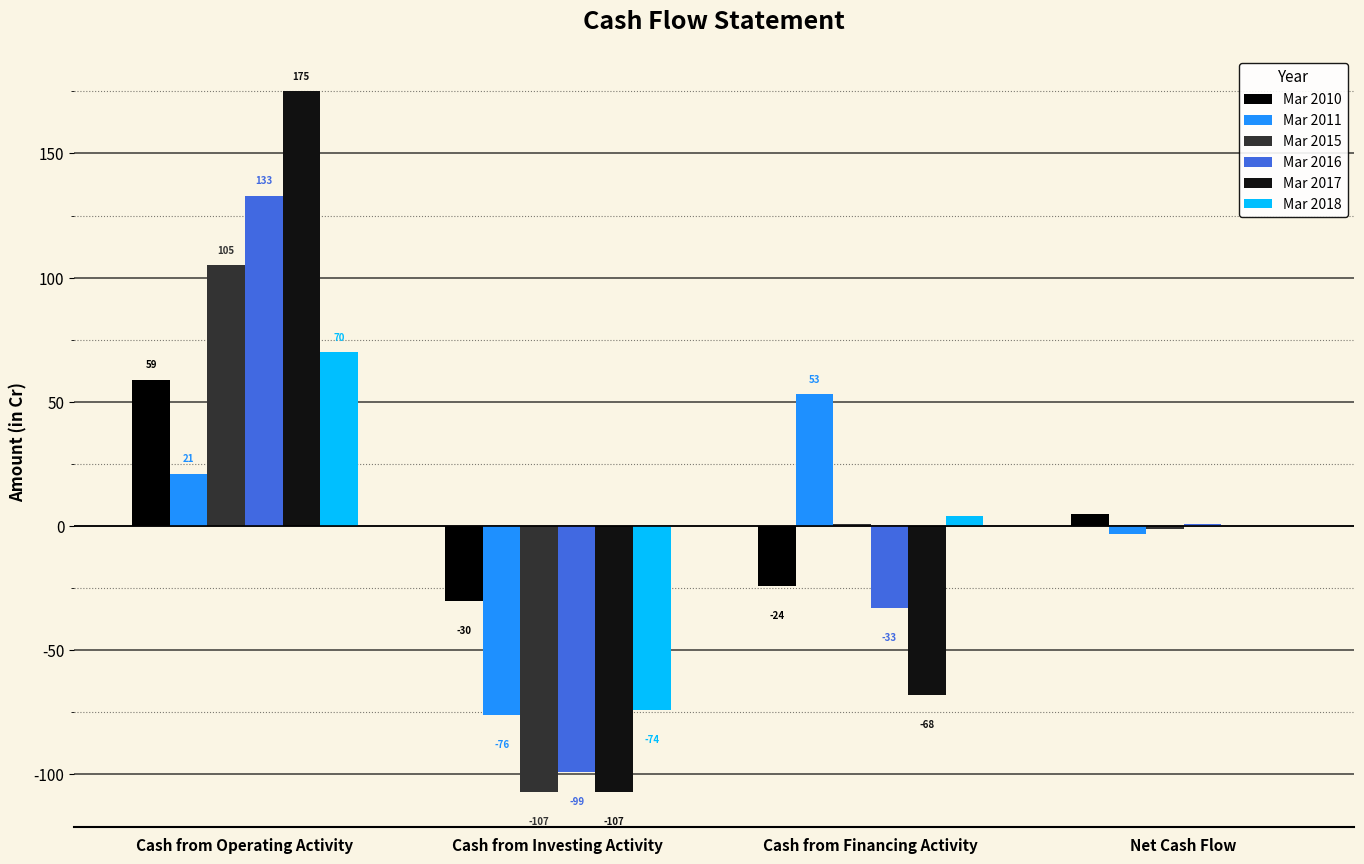

Where is Mar 2011 nearest to the value -11?

Net Cash Flow